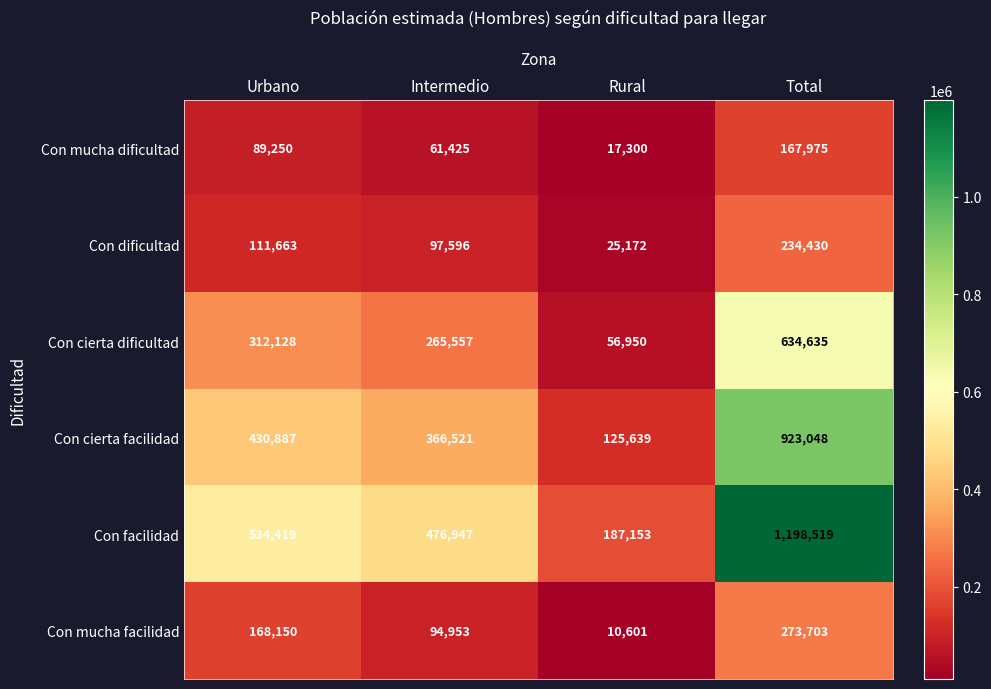

Reading left to right, what are all the values shown in this chart?

Con mucha dificultad: 89250	61425	17300	167975
Con dificultad: 111663	97596	25172	234430
Con cierta dificultad: 312128	265557	56950	634635
Con cierta facilidad: 430887	366521	125639	923048
Con facilidad: 534419	476947	187153	1198519
Con mucha facilidad: 168150	94953	10601	273703